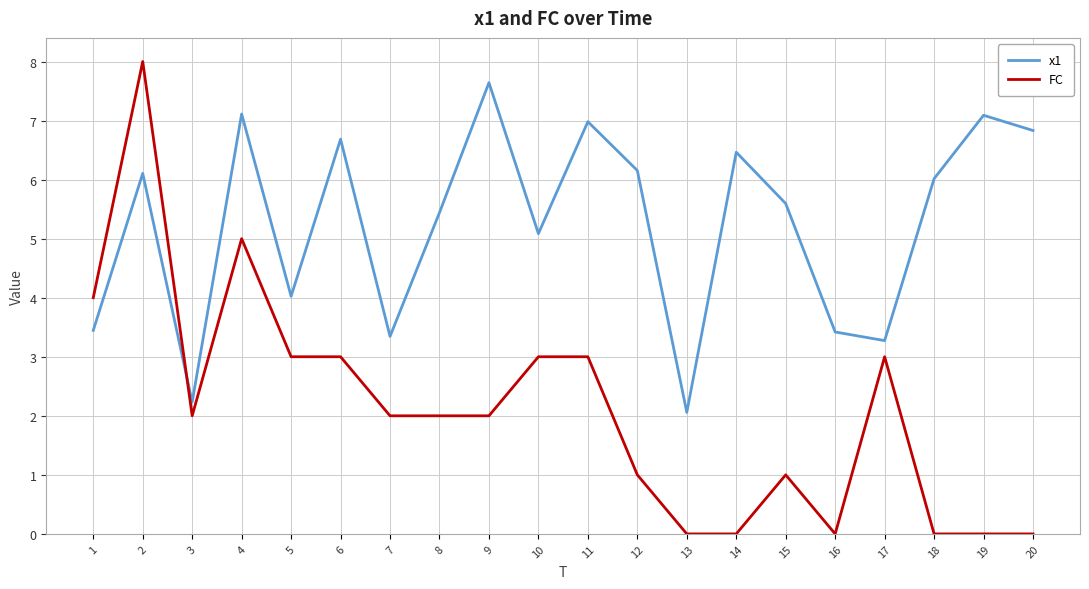

Reading left to right, extract all data points from this chart.

x1: 3.4	6.1	2.2	7.1	4.0	6.7	3.3	5.4	7.6	5.1	7.0	6.2	2.1	6.5	5.6	3.4	3.3	6.0	7.1	6.8
FC: 4.0	8.0	2.0	5.0	3.0	3.0	2.0	2.0	2.0	3.0	3.0	1.0	0.0	0.0	1.0	0.0	3.0	0.0	0.0	0.0